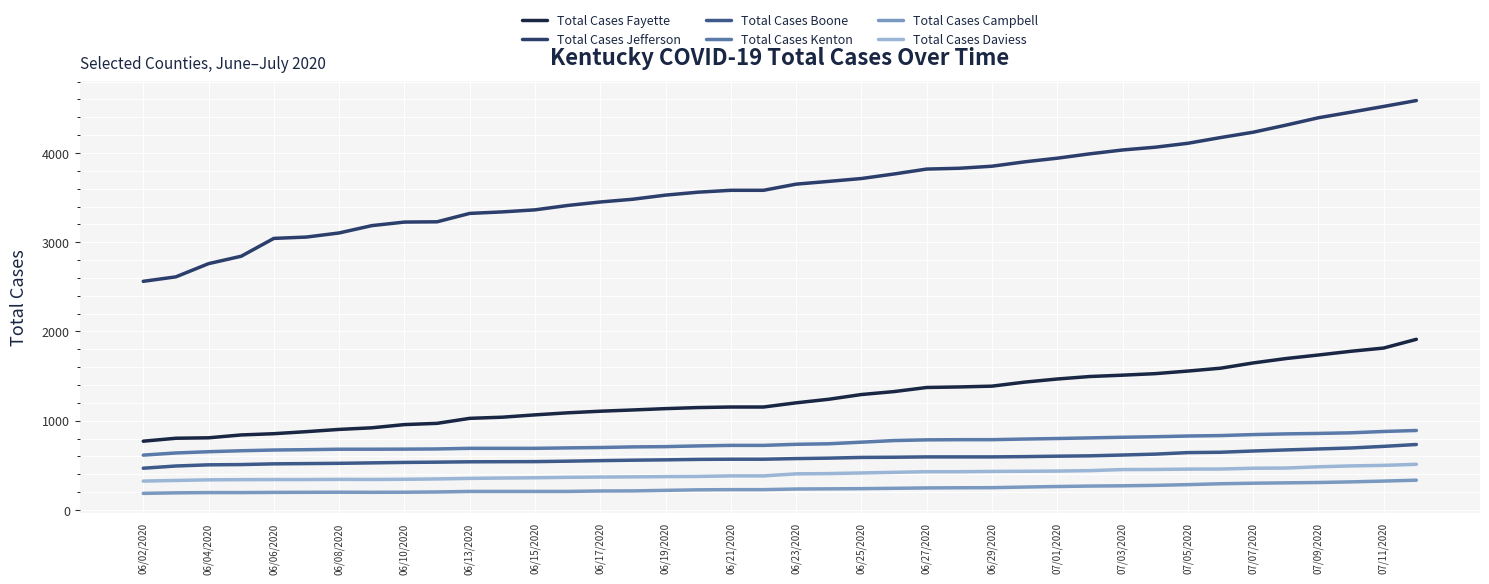

Which series has the largest total across all categories?

Total Cases Jefferson